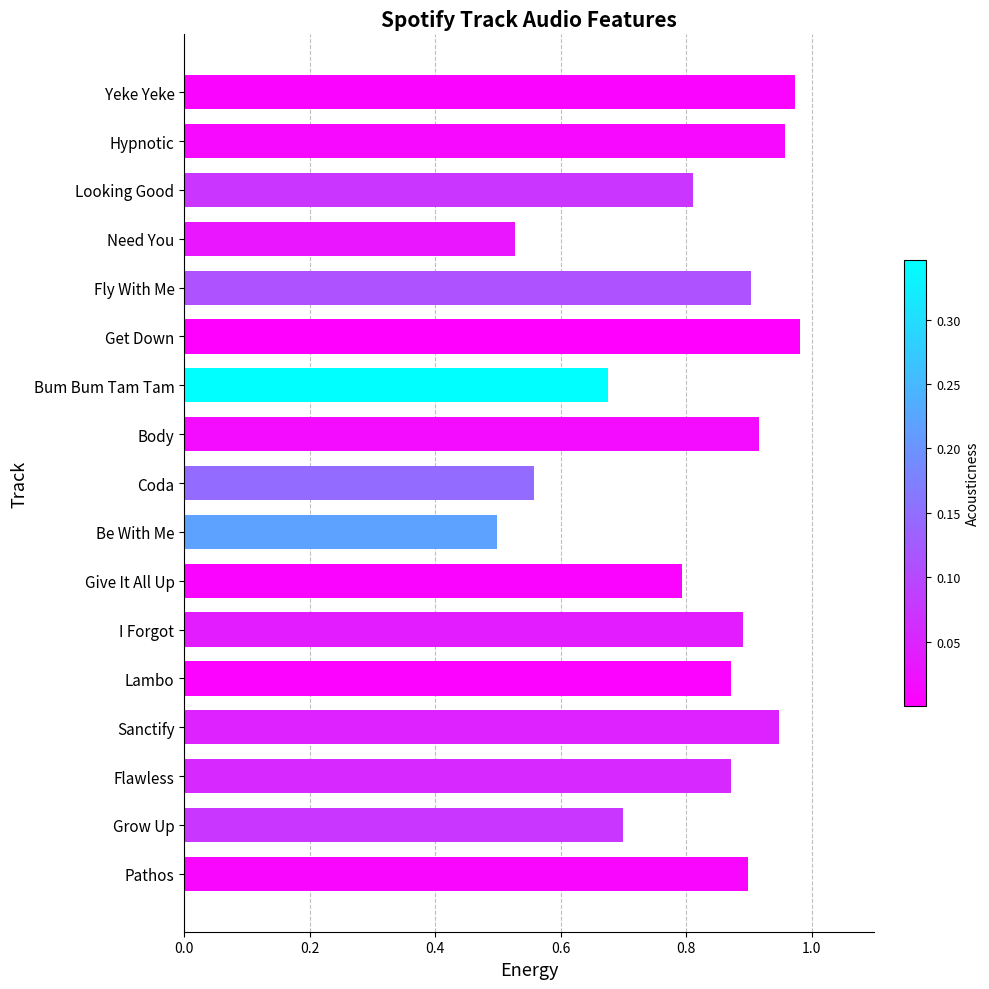

Which category has the lowest value across all series?

Be With Me